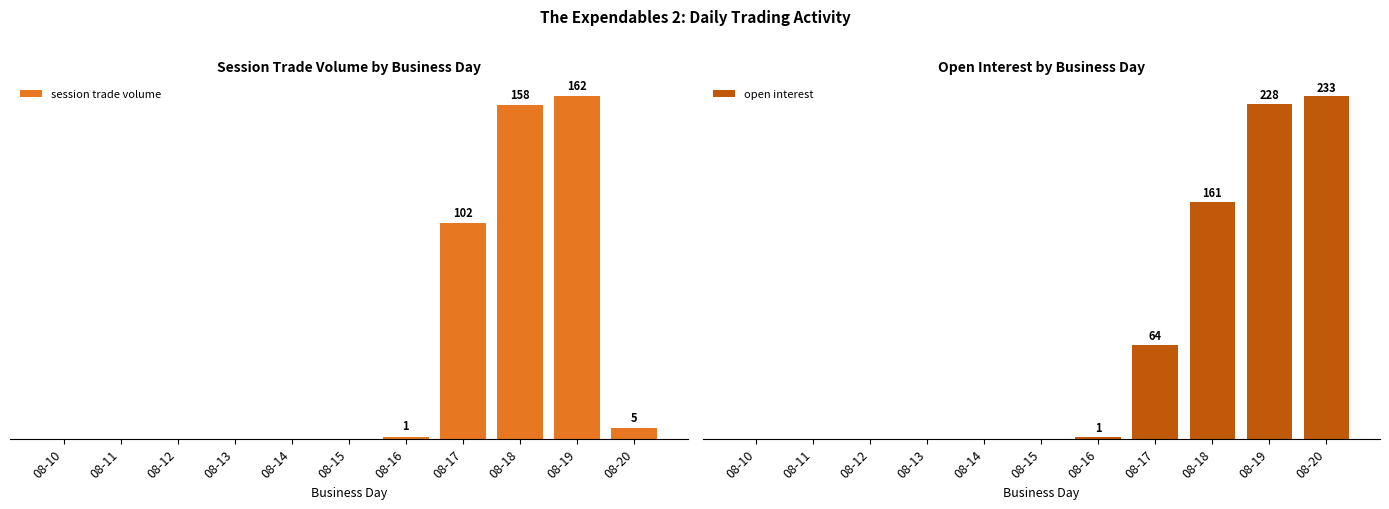

List the labels in order of open interest value, smallest first.

08-10, 08-11, 08-12, 08-13, 08-14, 08-15, 08-16, 08-17, 08-18, 08-19, 08-20